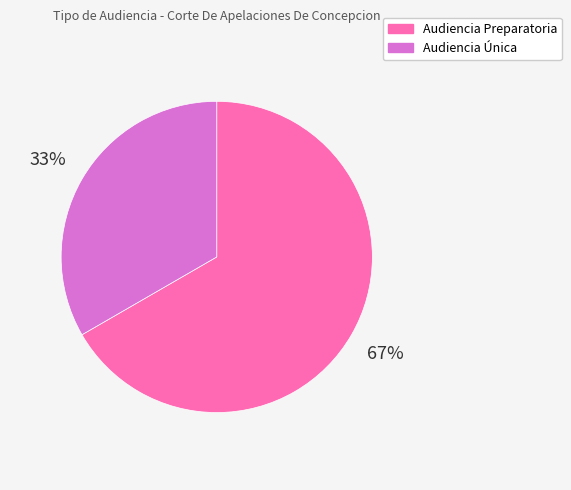

To the nearest percent, what is the average slice percentage?

50%